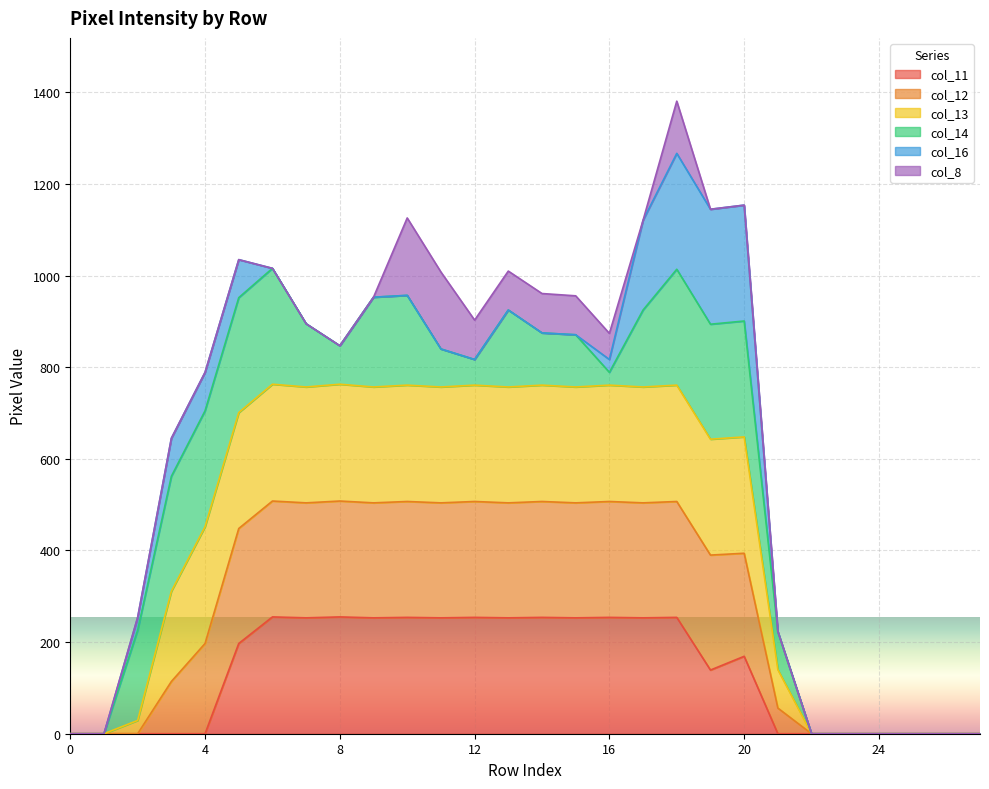

True or false: col_12 has a value of 0 at 22.

True